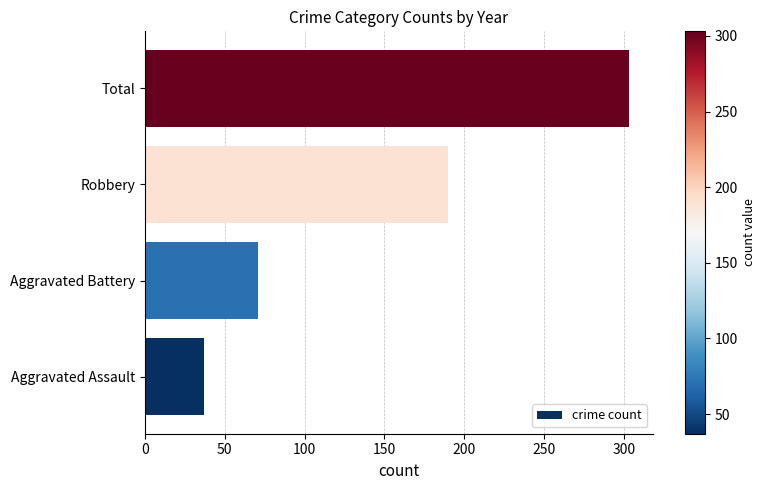

What is the ratio of the value at Aggravated Battery to the value at Aggravated Assault?

1.9